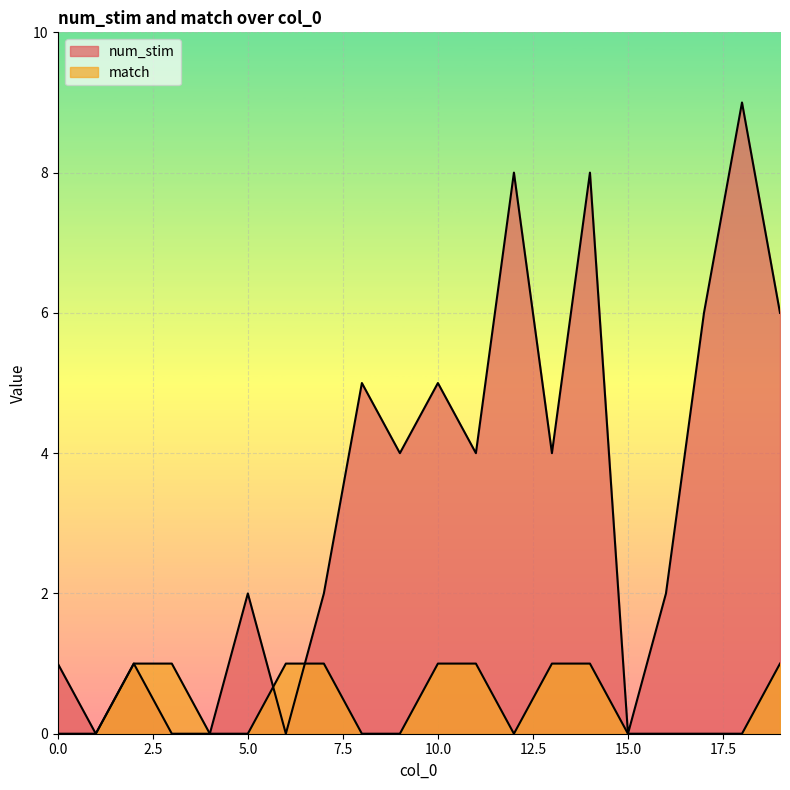

Reading left to right, extract all data points from this chart.

num_stim: 1	0	1	0	0	2	0	2	5	4	5	4	8	4	8	0	2	6	9	6
match: 0	0	1	1	0	0	1	1	0	0	1	1	0	1	1	0	0	0	0	1